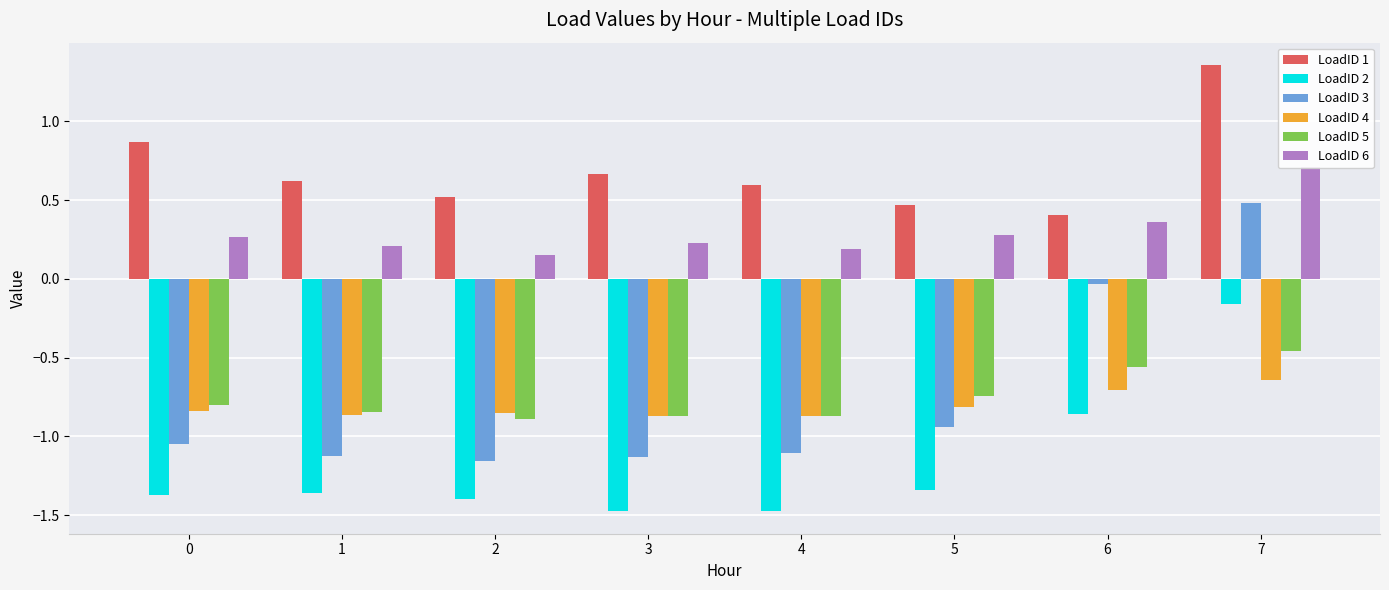

The value of LoadID 5 at 2 is -0.9. True or false?

True